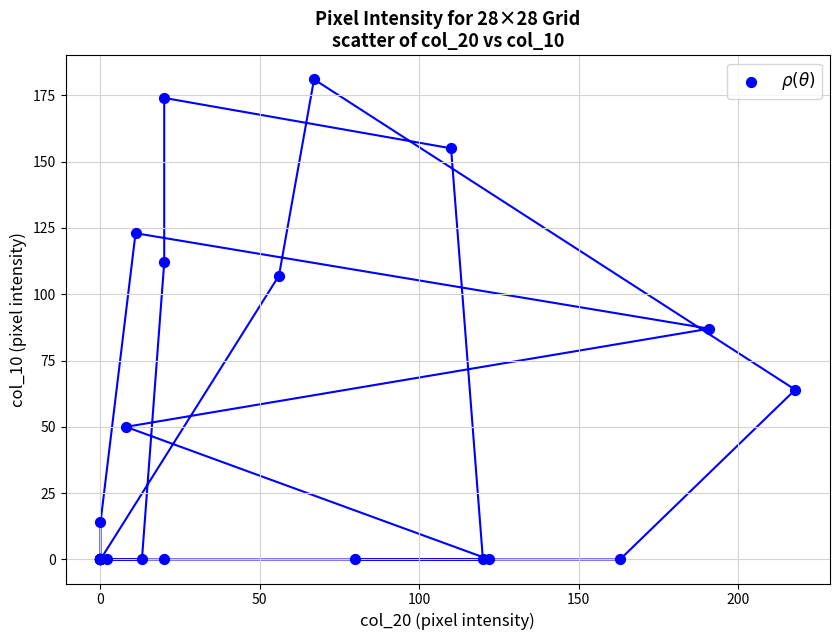

What Y value in the scatter plot is closest to 90?

87